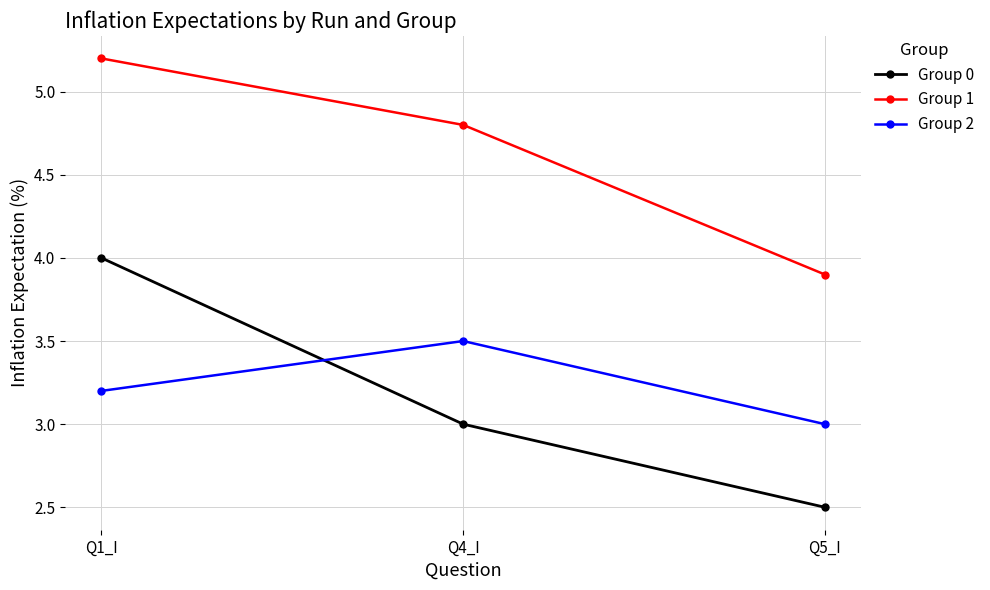

Where is Group 0 nearest to the value 3?

Q4_I